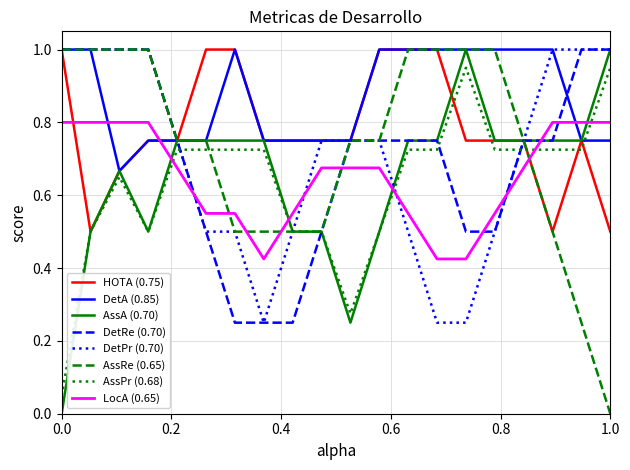

Which series has the largest total across all categories?

DetA (0.85)